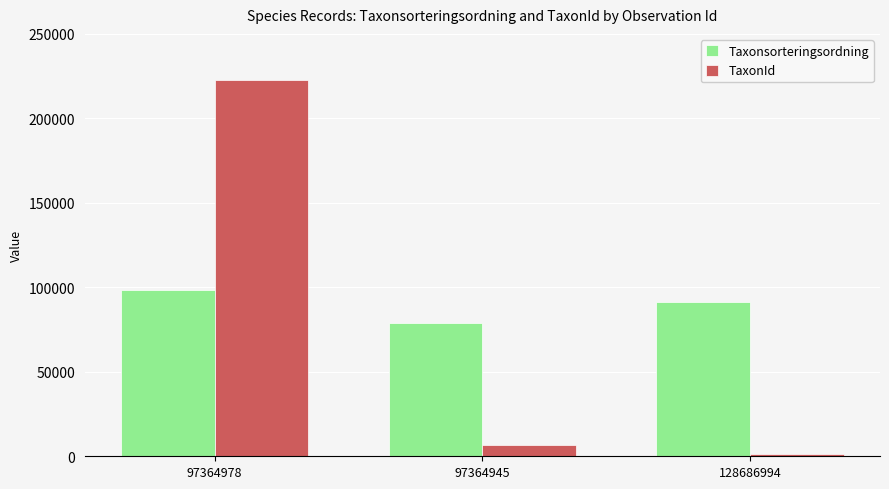

List the labels in order of Taxonsorteringsordning value, largest first.

97364978, 128686994, 97364945